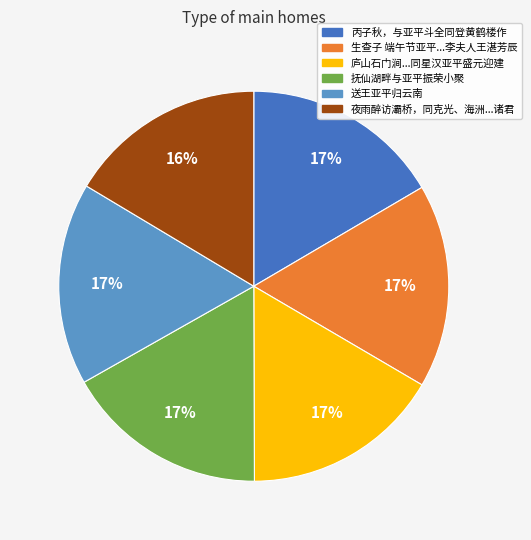

To the nearest percent, what is the average slice percentage?

17%